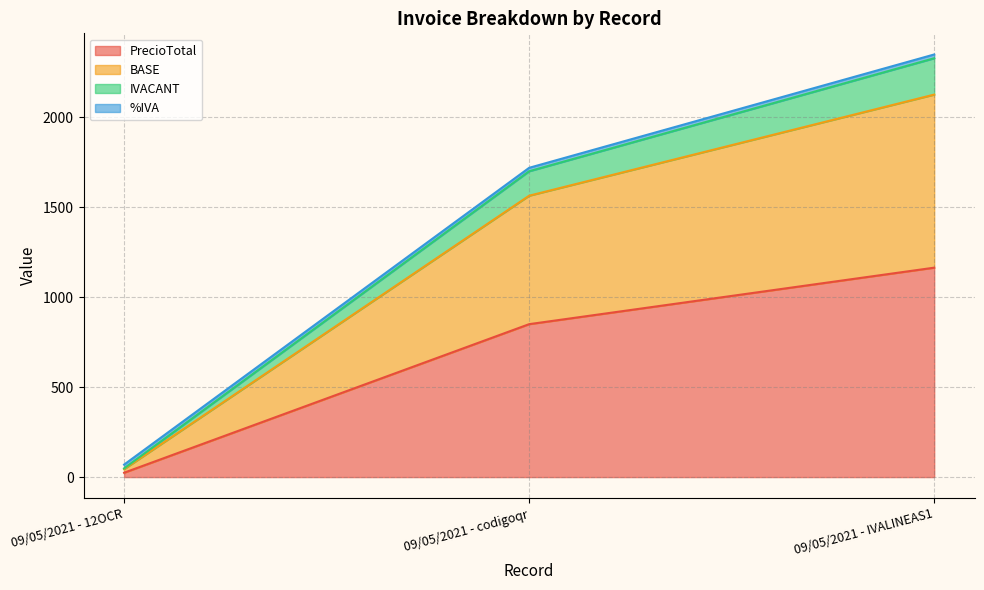

At how many categories does at least one series exceed 1273?

2